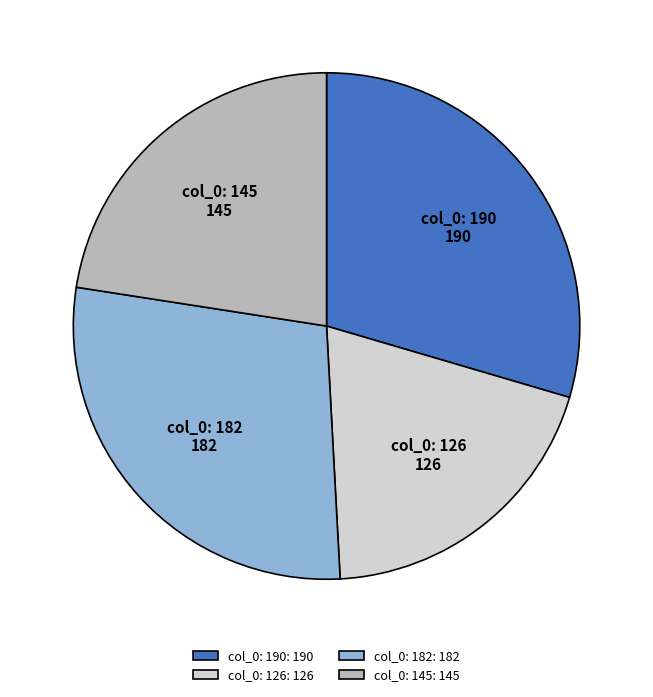

What is the smallest slice in the pie chart?

col_0: 126: 126